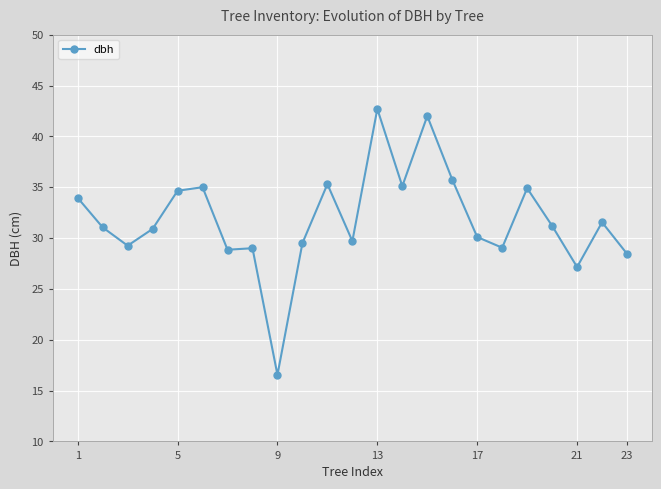

What is the smallest value displayed?

16.6